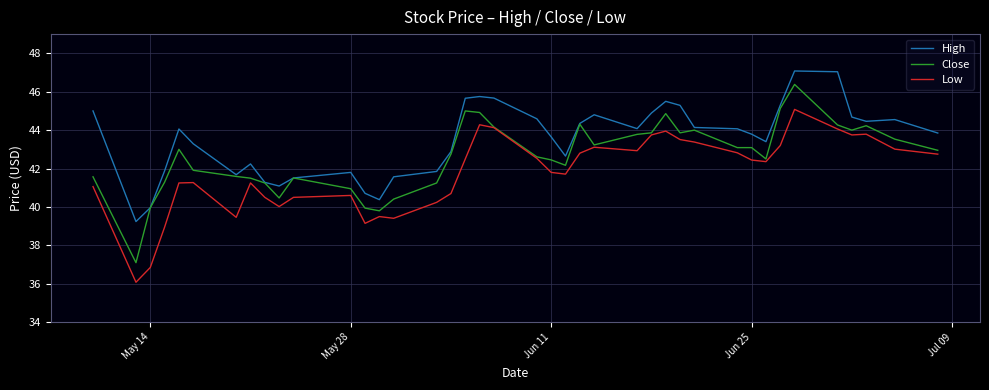

List the series in order of their overall mean, highest first.

High, Close, Low